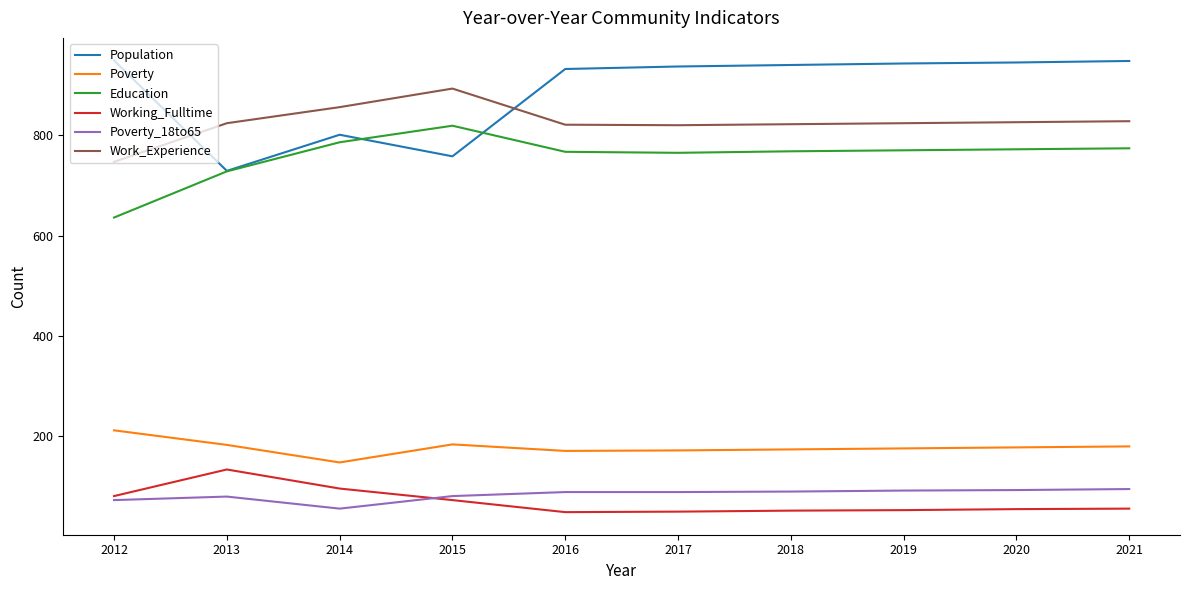

Between 2012 and 2021, which series saw the biggest shift?

Education